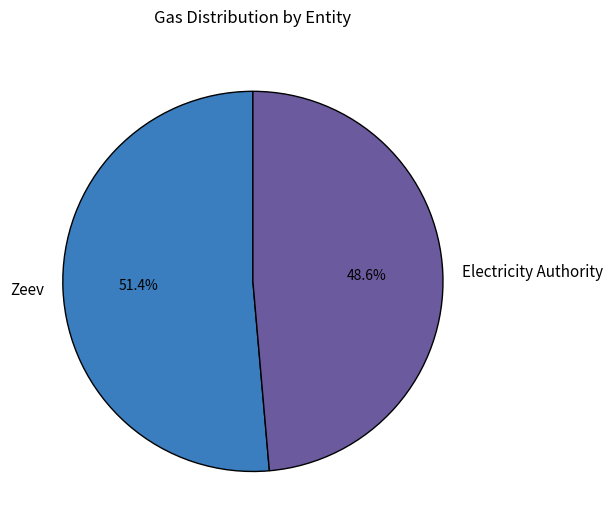

Between Electricity Authority and Zeev, which is larger?

Zeev